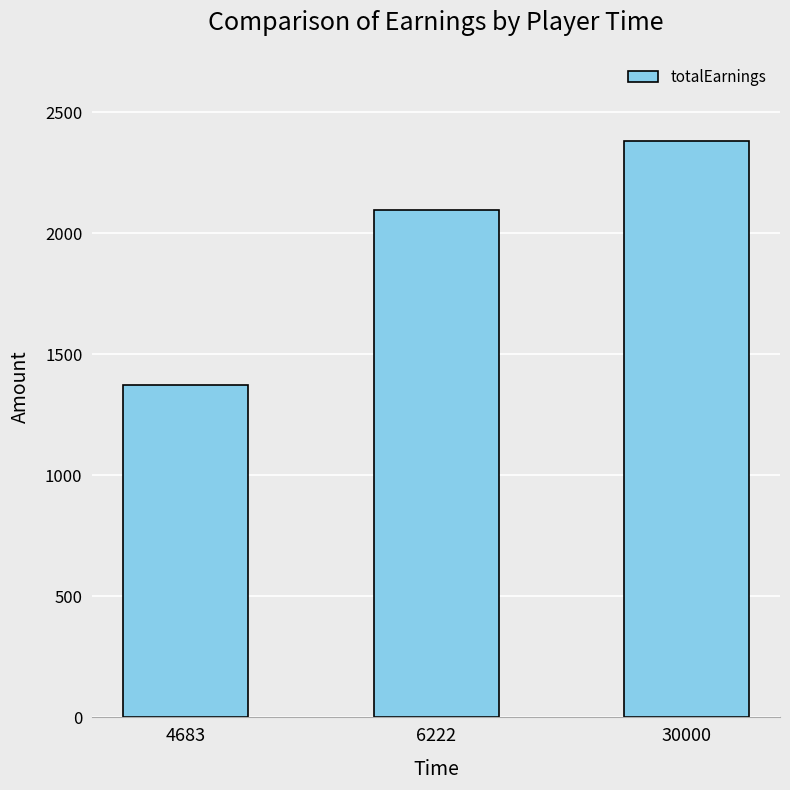

What is the difference between the values at 30000 and 6222?

285.0